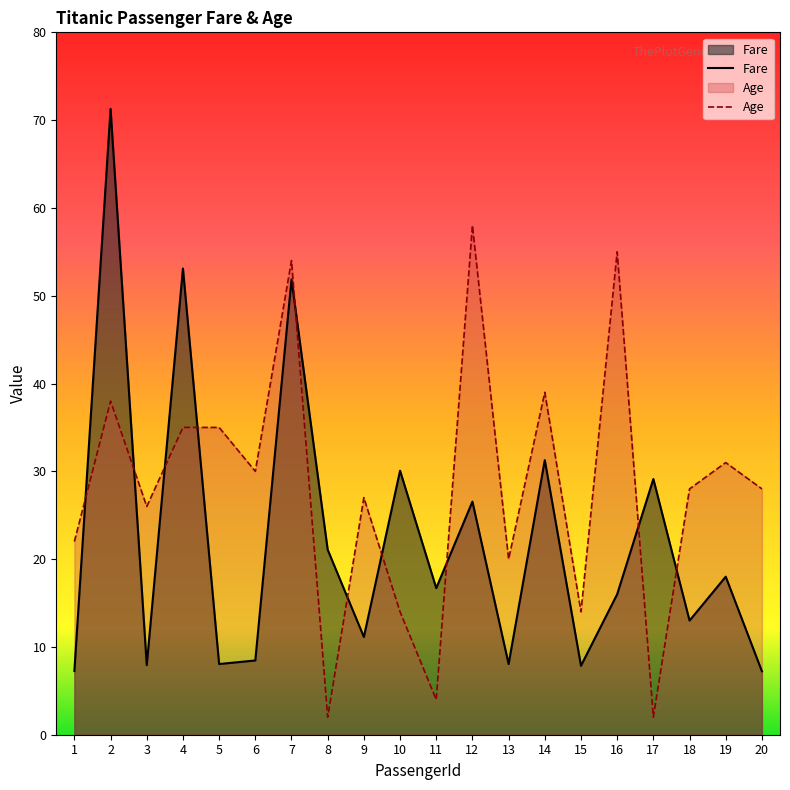

Which series ends up on top after the final intersection of Fare and Age?

Age